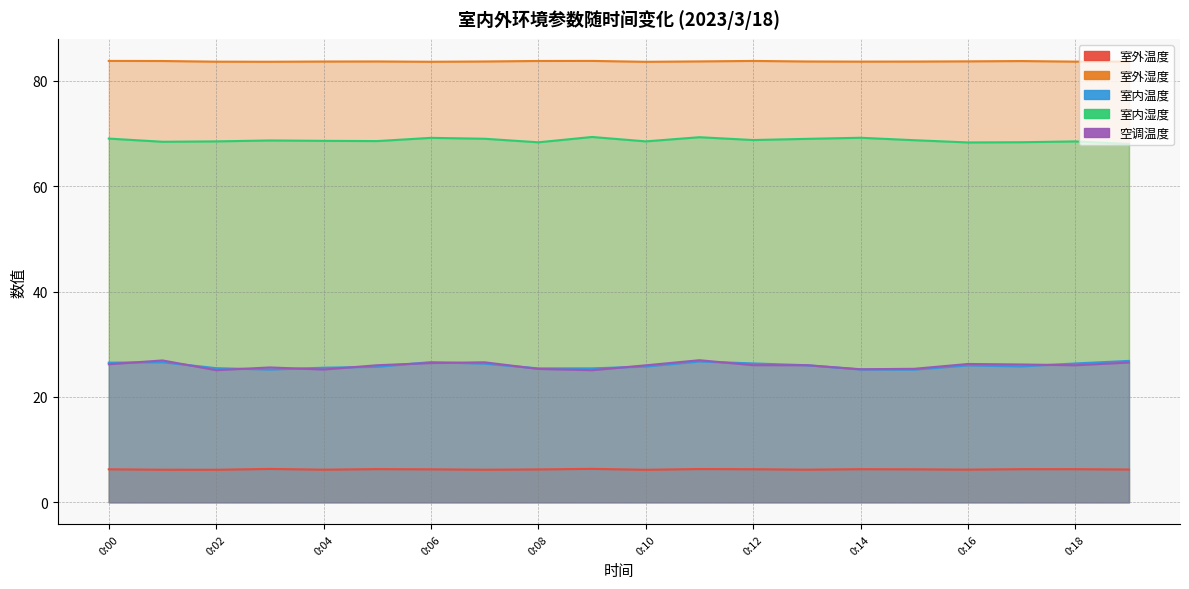

Reading left to right, what are all the values shown in this chart?

室外温度: 6.3	6.2	6.2	6.3	6.2	6.3	6.3	6.2	6.2	6.3	6.2	6.3	6.3	6.2	6.3	6.3	6.2	6.3	6.3	6.2
室外湿度: 83.8	83.8	83.7	83.6	83.7	83.7	83.6	83.7	83.8	83.8	83.6	83.7	83.8	83.7	83.7	83.7	83.7	83.8	83.7	83.7
室内温度: 26.5	26.6	25.5	25.2	25.6	25.7	26.6	26.3	25.4	25.4	25.8	26.7	26.4	26.0	25.2	25.2	26.0	25.8	26.4	26.8
室内湿度: 69.1	68.5	68.5	68.7	68.6	68.6	69.2	69.0	68.4	69.4	68.5	69.3	68.8	69.0	69.2	68.8	68.3	68.4	68.5	68.0
空调温度: 26.2	26.9	25.1	25.6	25.2	26.0	26.4	26.6	25.3	25.1	26.0	27.0	26.0	26.0	25.3	25.3	26.3	26.2	26.0	26.5